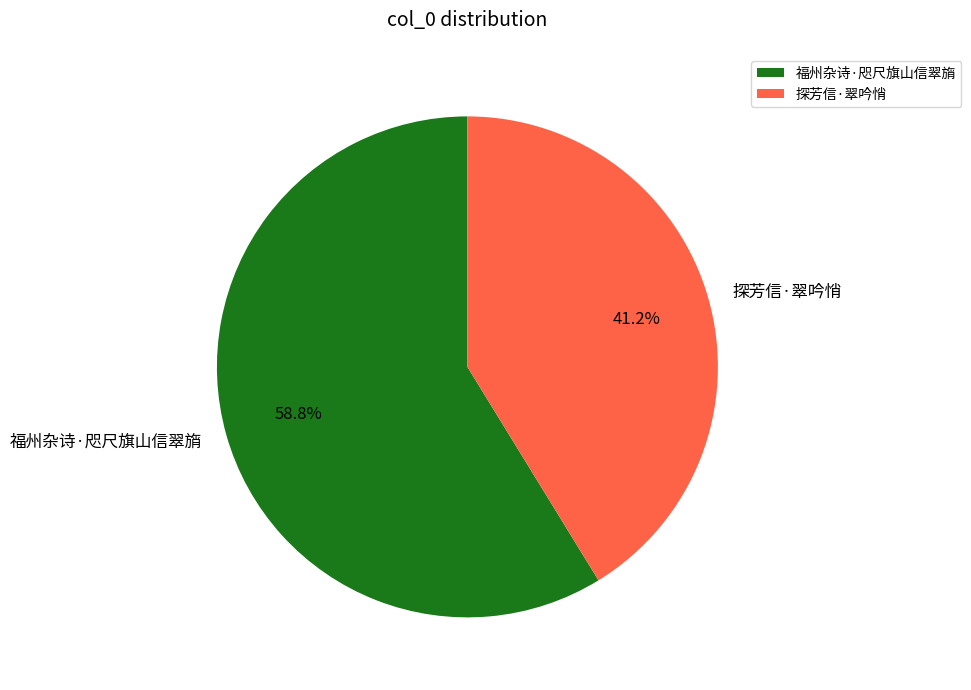

What portion of the pie excludes 福州杂诗·咫尺旗山信翠旓?

41.2%